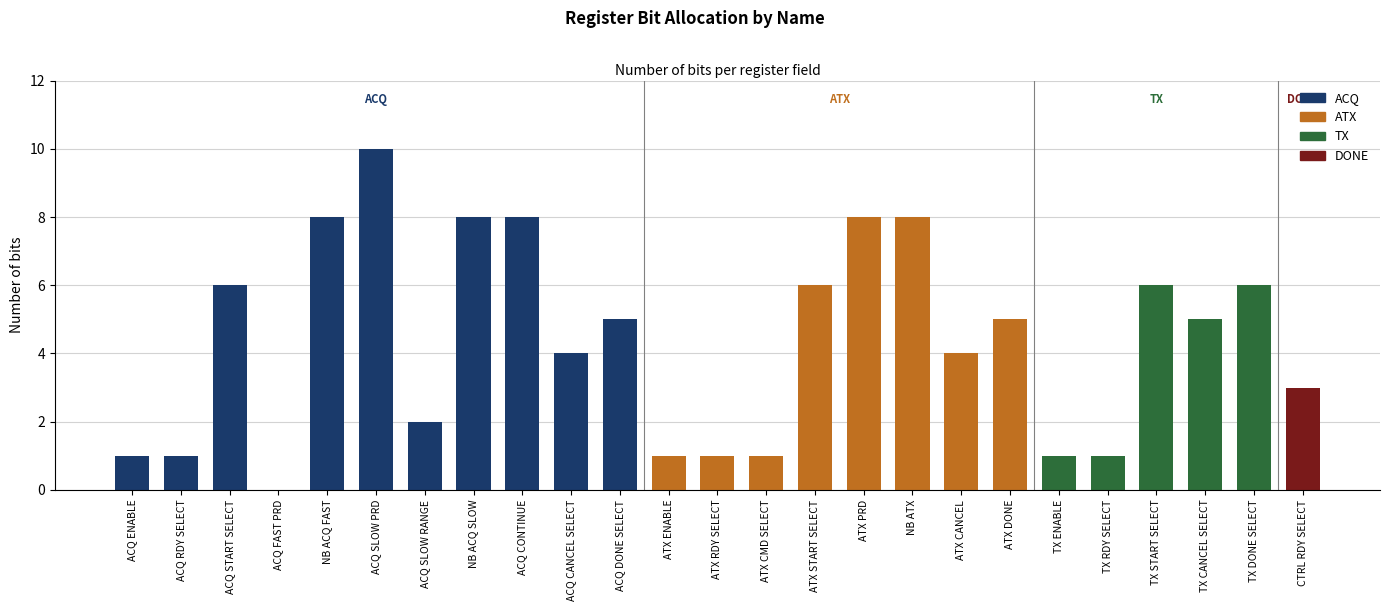

What value does the data have at TX START SELECT?

6